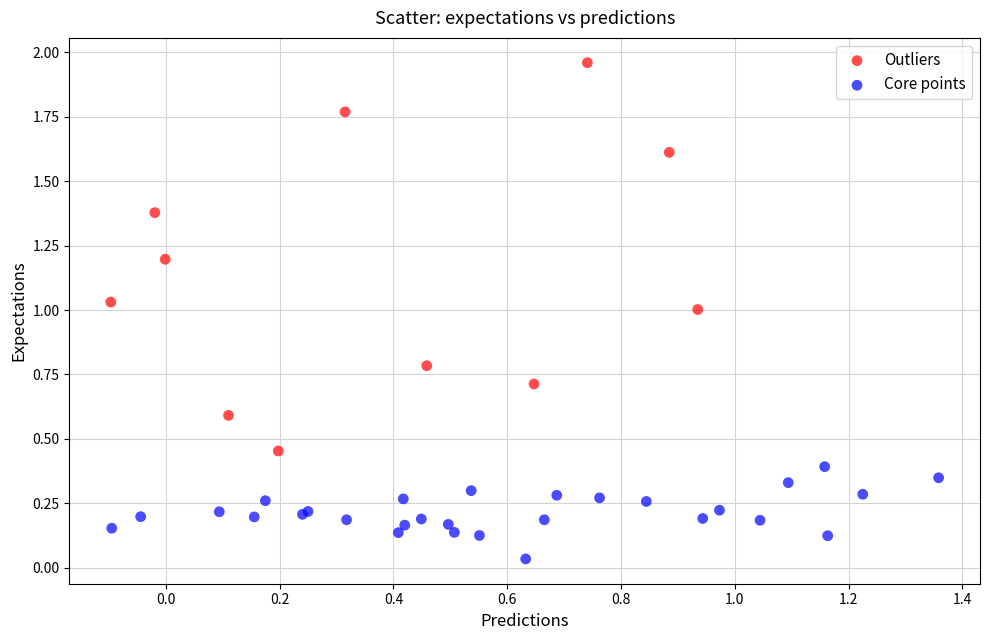

Which series reaches the minimum Y coordinate?

Core points